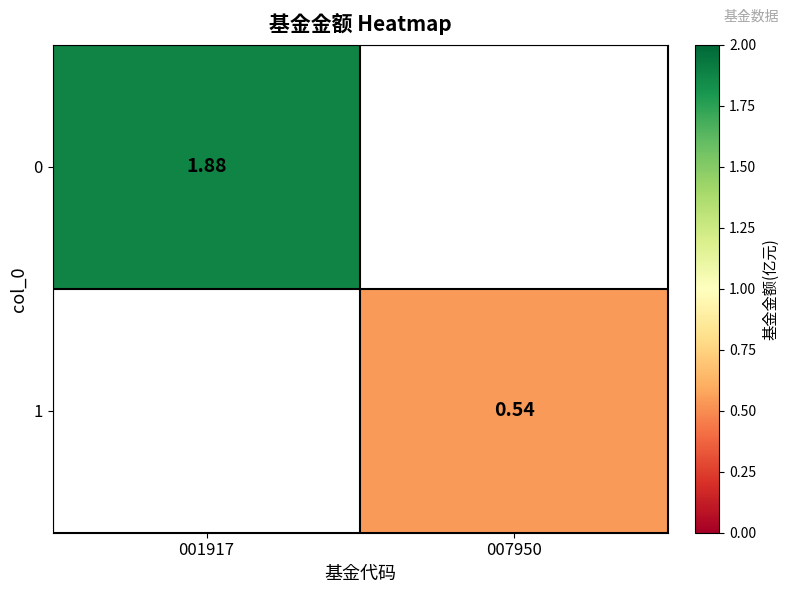

What is the smallest value displayed?

0.5